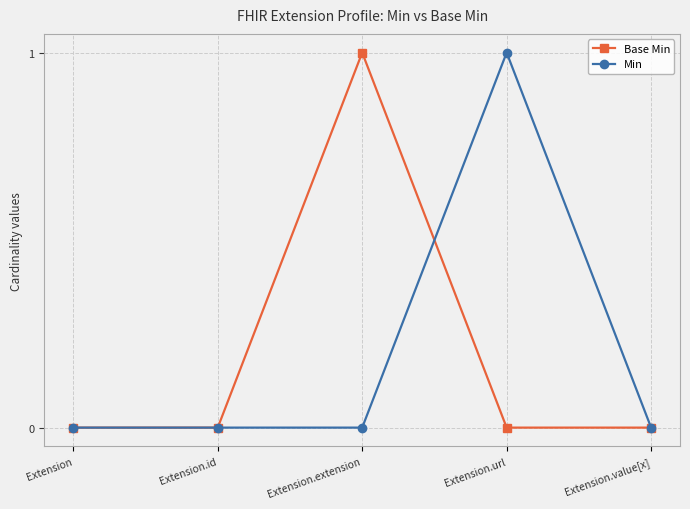

How many distinct data groups are displayed?

2